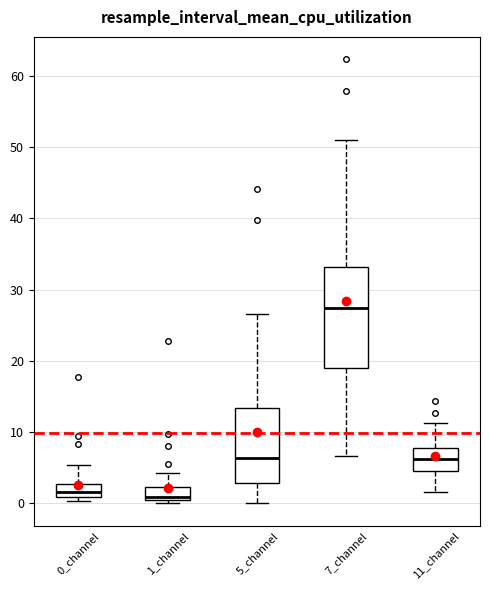

Reading left to right, transcribe this box plot: for each box, give where its median line is, the range the box spans, and where its two whiskers end, as read against the y-axis. The values are not printed on the chart, so give them approximately, as read against the axis.

0_channel: median 2, box 1 to 3, whiskers 0 to 5
1_channel: median 1, box 0 to 2, whiskers 0 (just below the box's lower edge) to 4
5_channel: median 6, box 3 to 13, whiskers 0 to 27
7_channel: median 27, box 19 to 33, whiskers 7 to 51
11_channel: median 6, box 5 to 8, whiskers 2 to 11